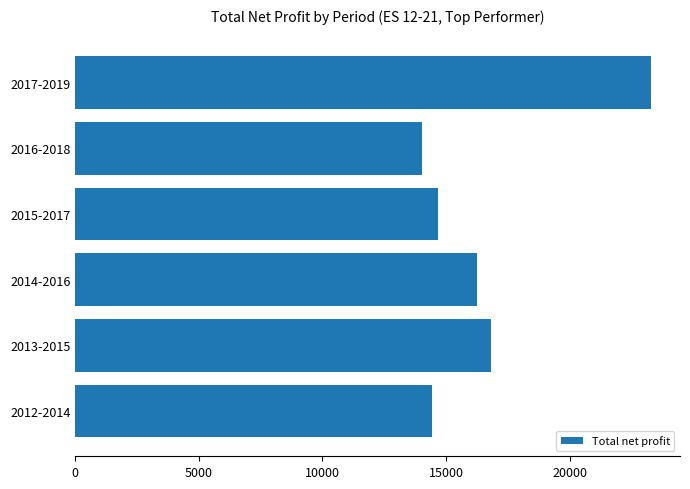

What is the sum of all values?

99561.9